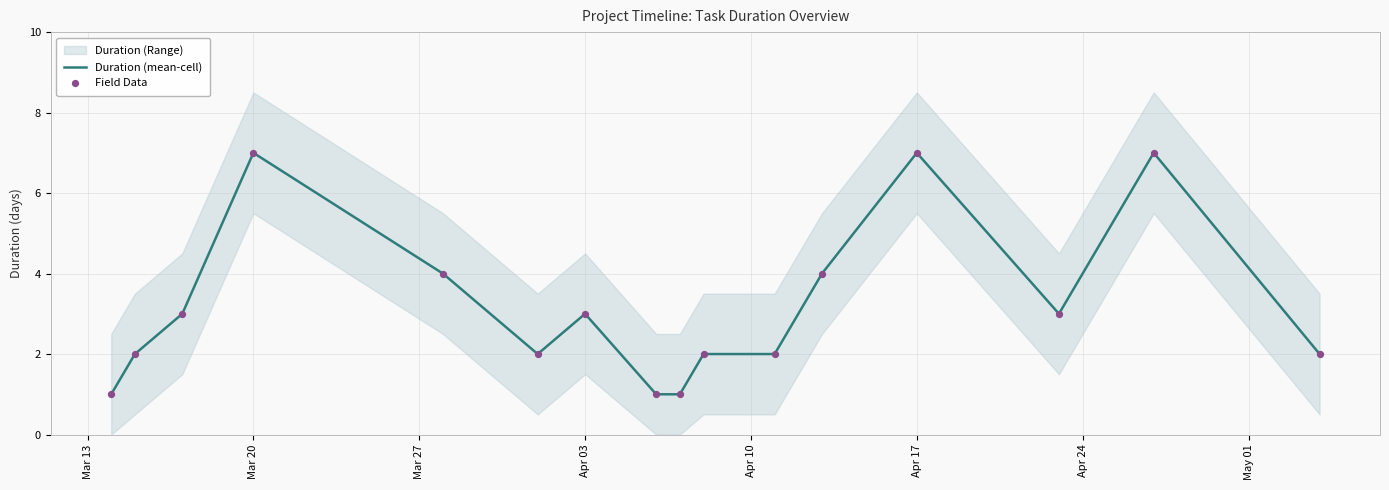

Which series has the largest total across all categories?

Duration (mean-cell)